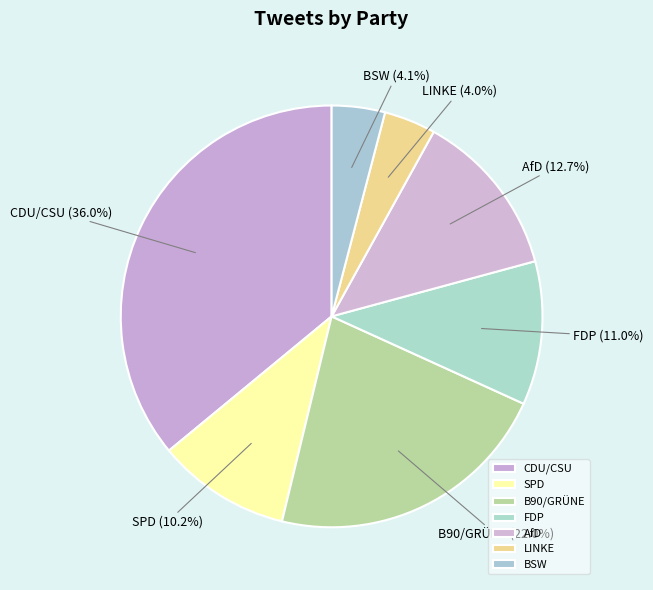

True or false: SPD accounts for 22% of the total.

False